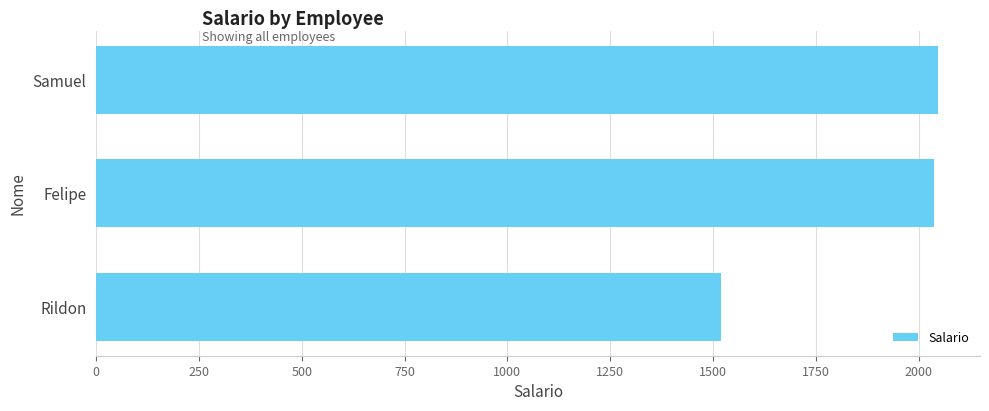

Is it true that the value at Felipe is 2038.0?

True